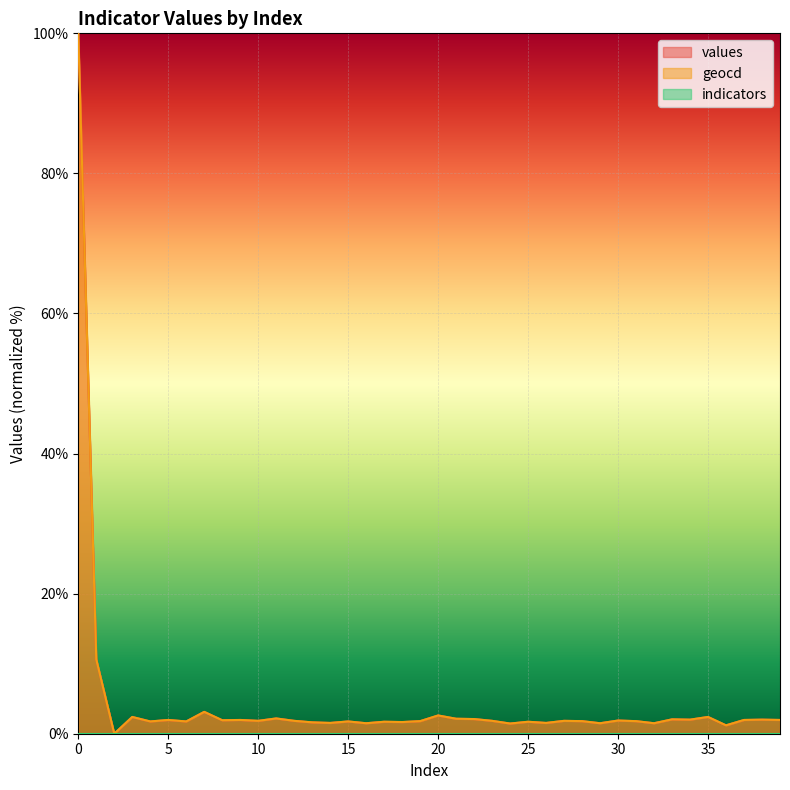

What is the difference between the maximum and minimum values in the values series?

100.0